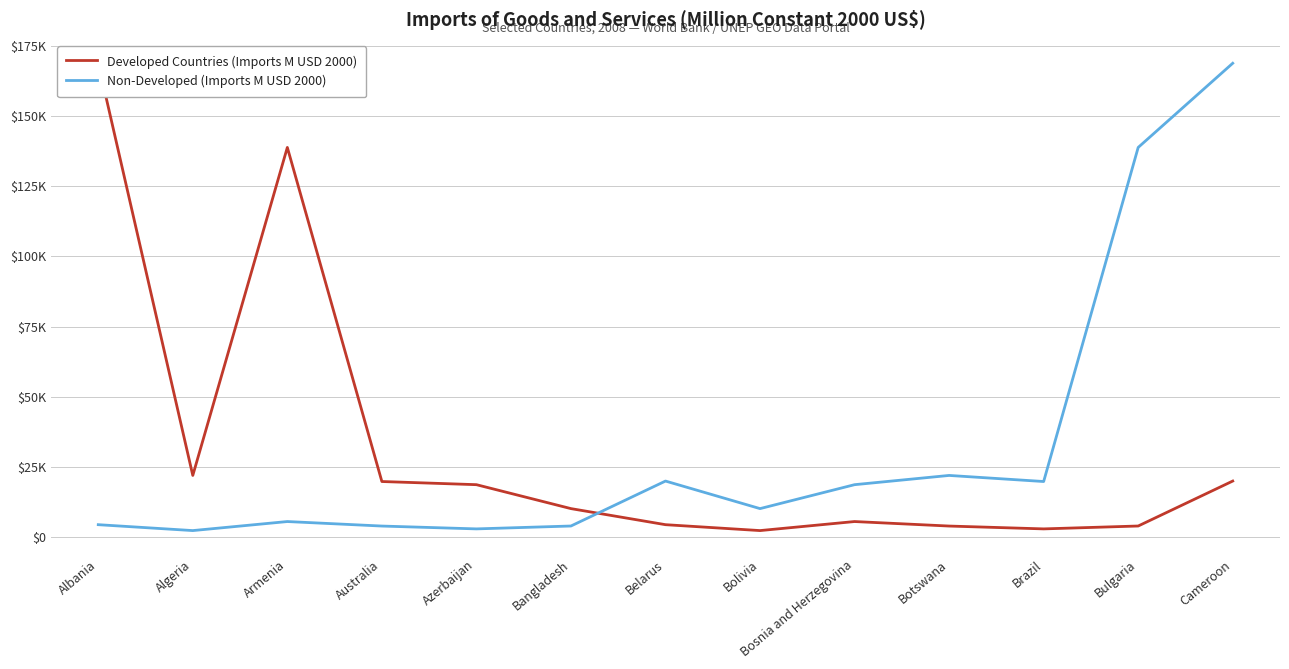

How many categories are shown in the chart?

13